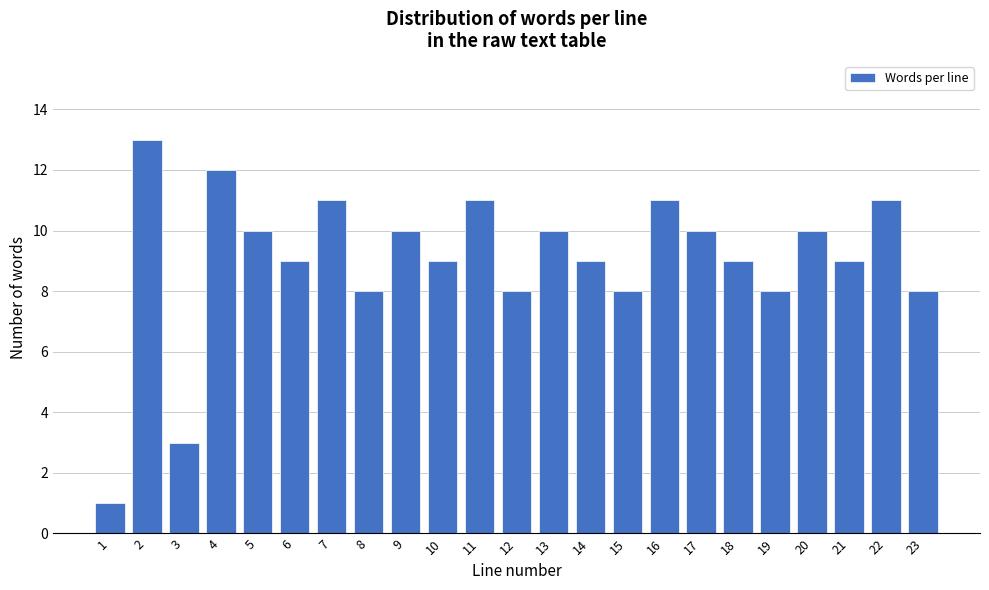

Reading right to left, transcribe all the data shown in this chart.

23=8	22=11	21=9	20=10	19=8	18=9	17=10	16=11	15=8	14=9	13=10	12=8	11=11	10=9	9=10	8=8	7=11	6=9	5=10	4=12	3=3	2=13	1=1